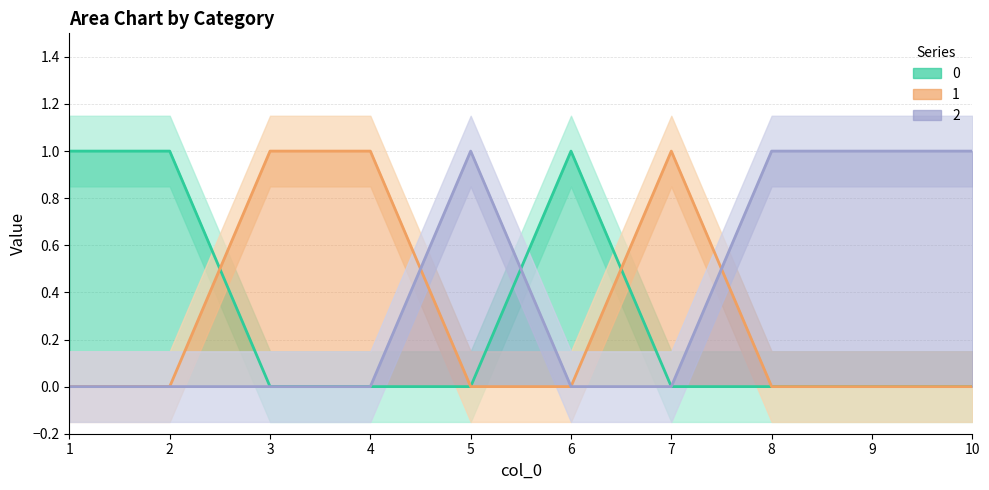

At which category does 0 reach its first local peak?

6